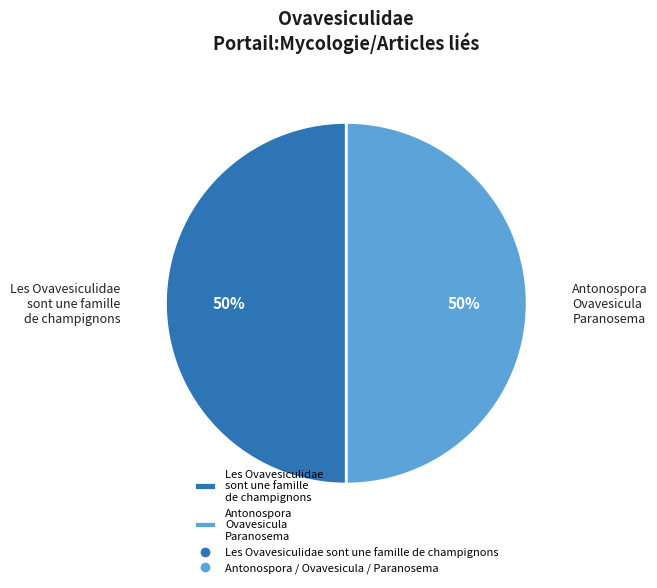

What is the ratio of the value at Antonospora Ovavesicula Paranosema to the value at Les Ovavesiculidae sont une famille de champignons?

1.0